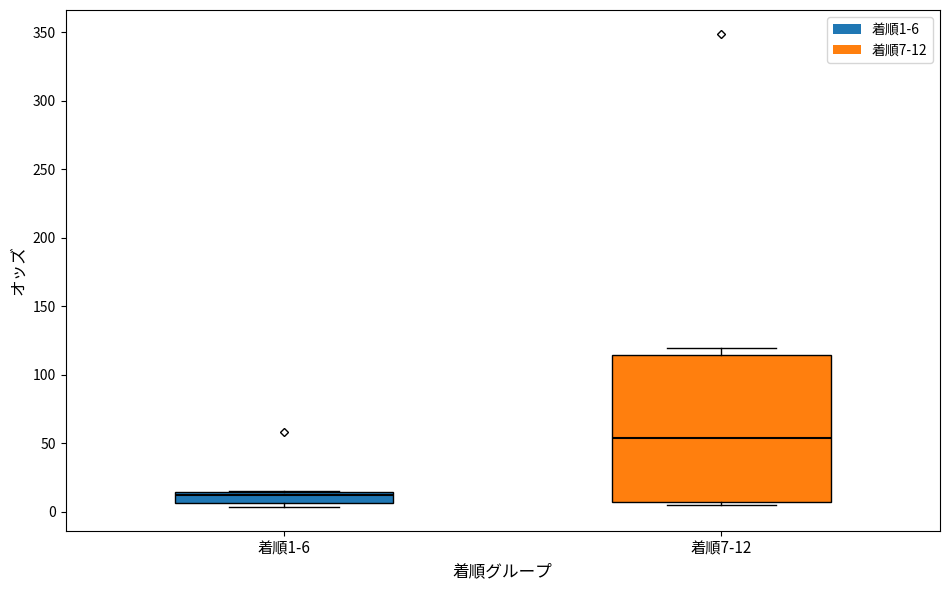

Where is the lower edge of the box for 着順1-6 on the y-axis? The values are not printed on the chart, so give them approximately, as read against the axis.

5